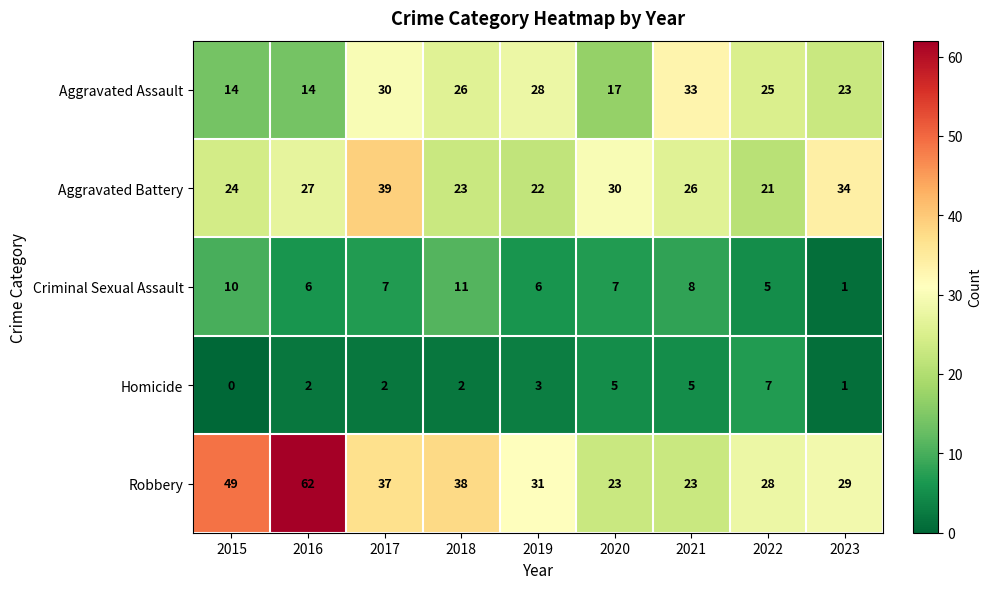

At which category is the sum across all series the highest?

2017